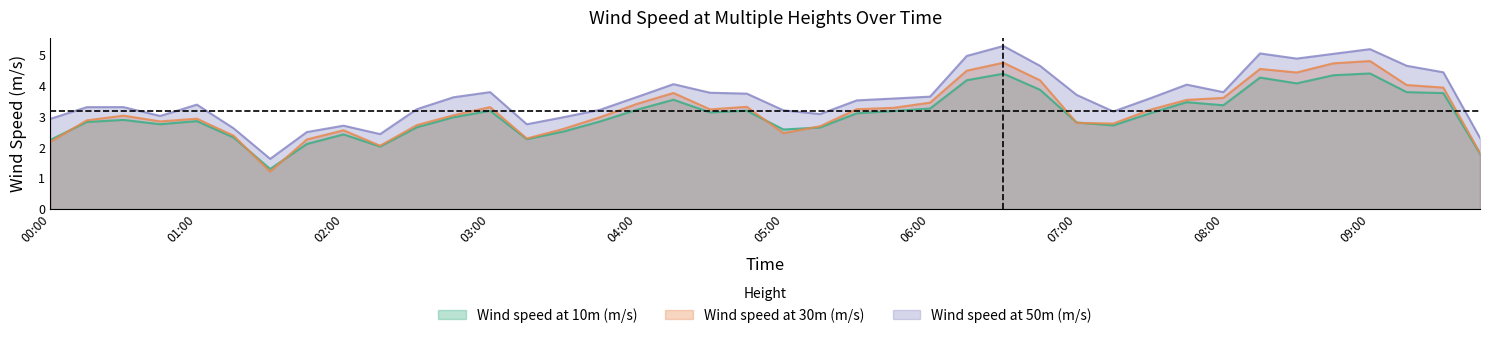

What is the average value of the Wind speed at 30m (m/s) series?

3.2